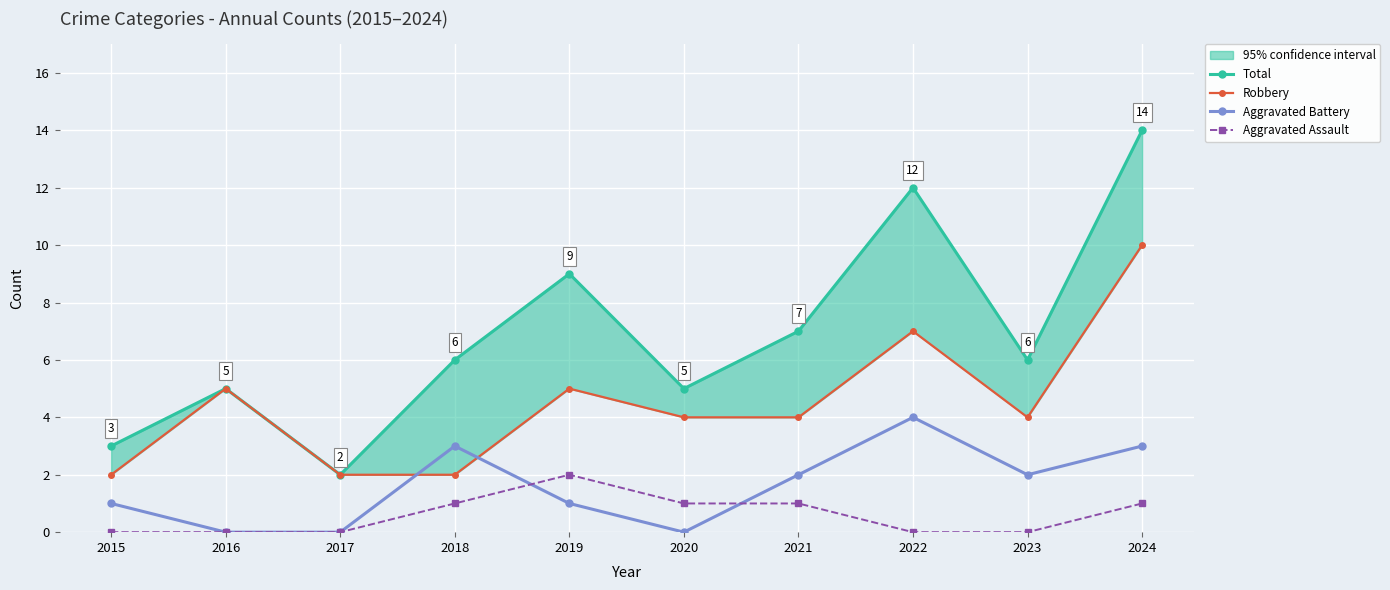

At how many categories does at least one series exceed 11?

2